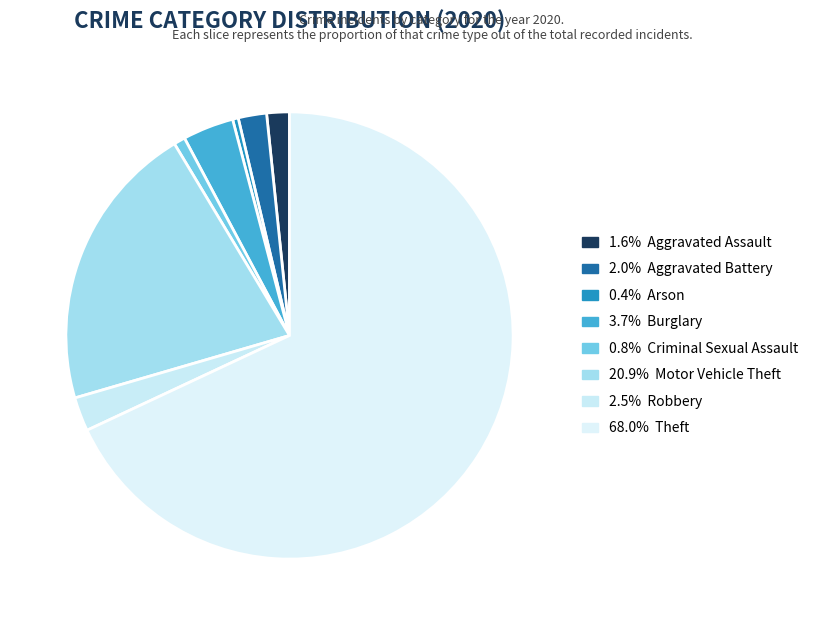

Count the number of slices in the pie.

8